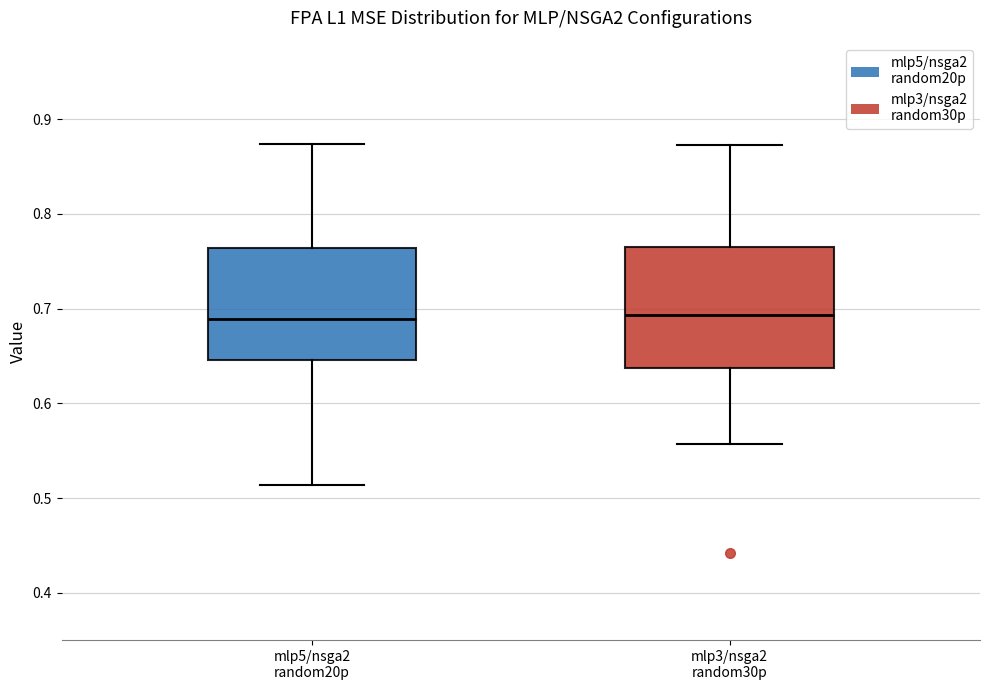

Where is the lower edge of the box for mlp3/nsga2 random30p on the y-axis? The values are not printed on the chart, so give them approximately, as read against the axis.

0.64